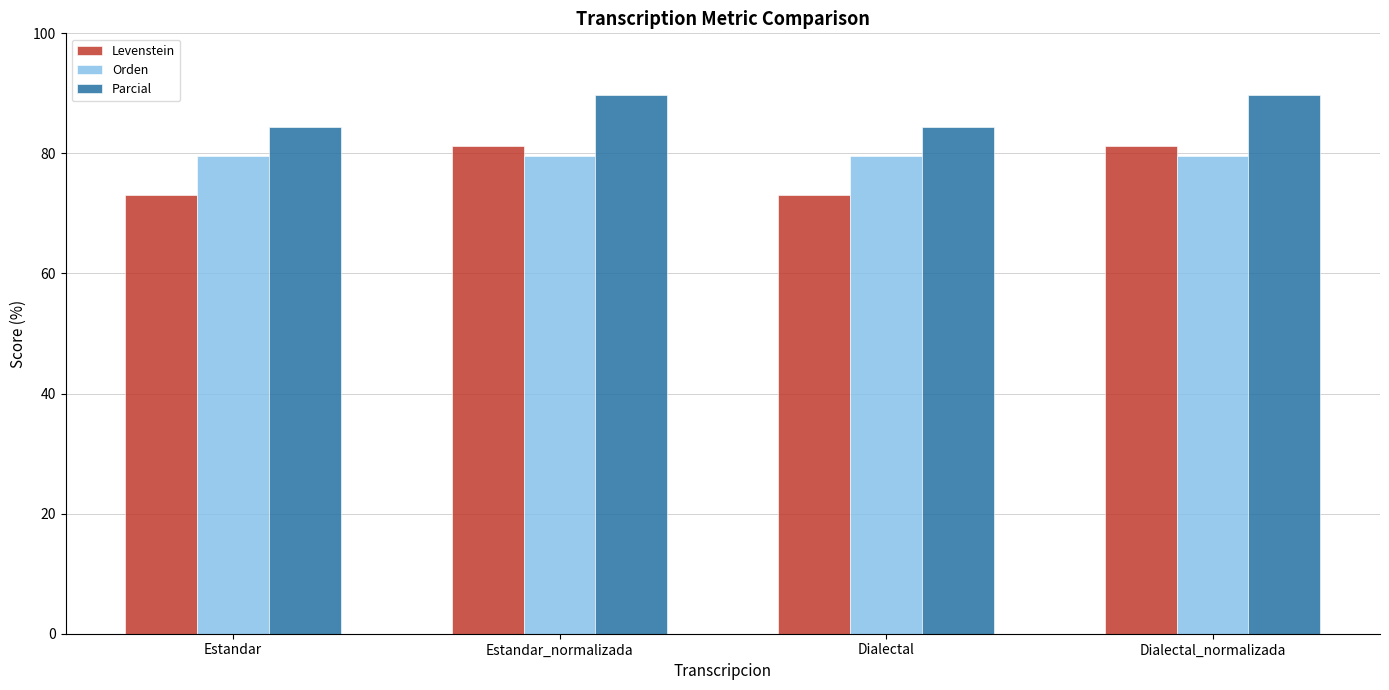

The value of Levenstein at Estandar is 120.9. True or false?

False